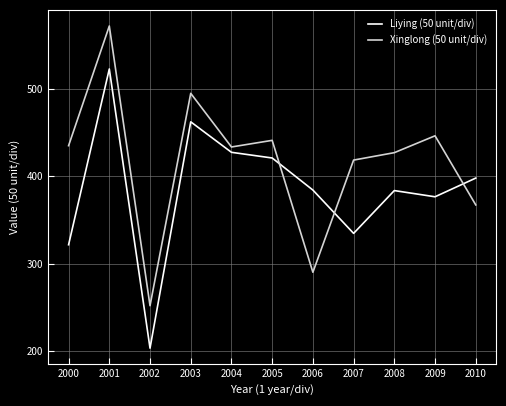

In Liying (50 unit/div), how many points are lower than both neighbors (excluding endpoints)?

3